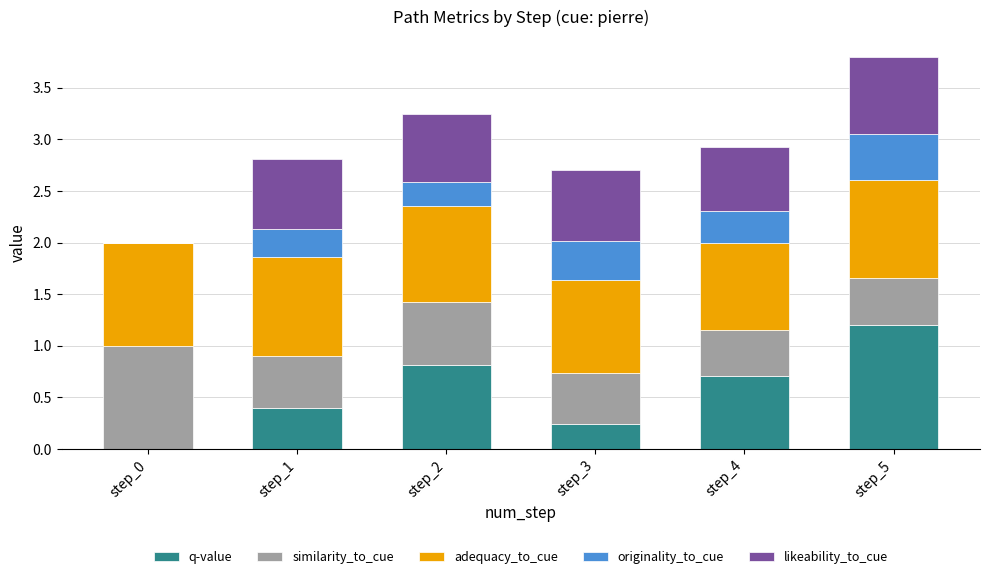

At which category is the sum across all series the highest?

step_5